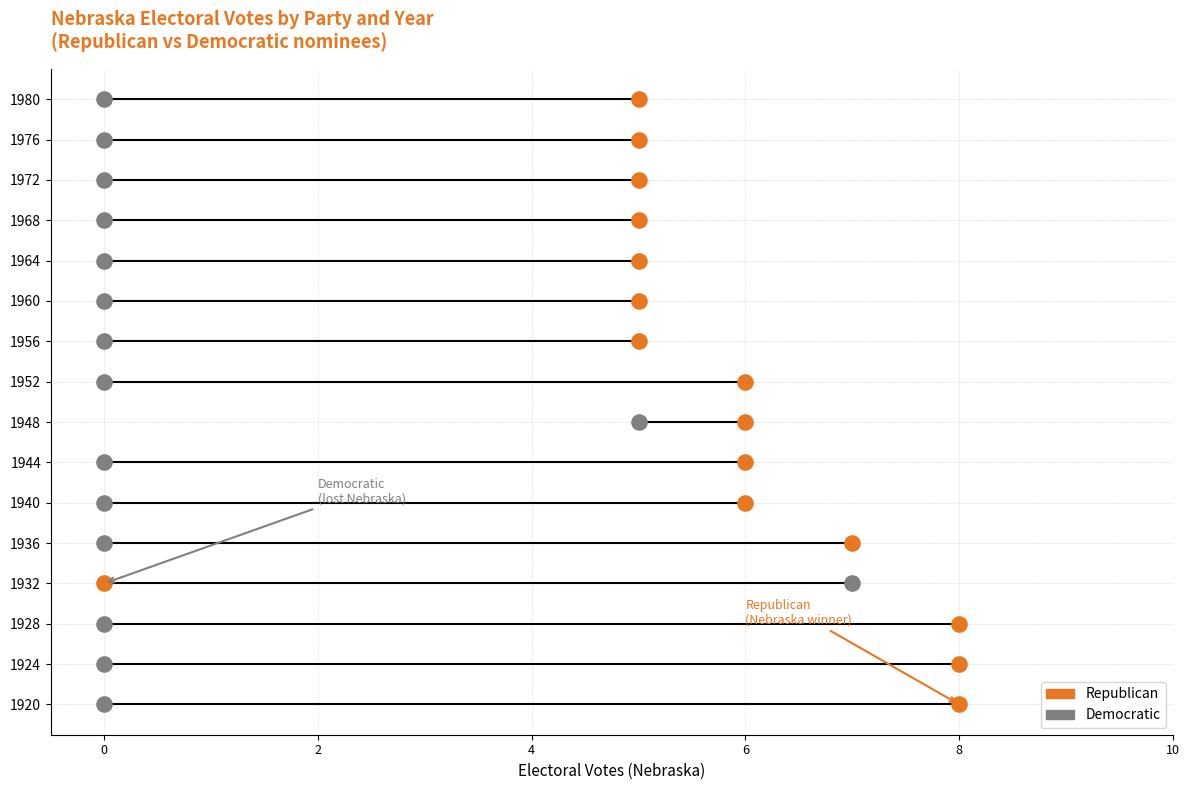

What is the total value across all series at 4?

6